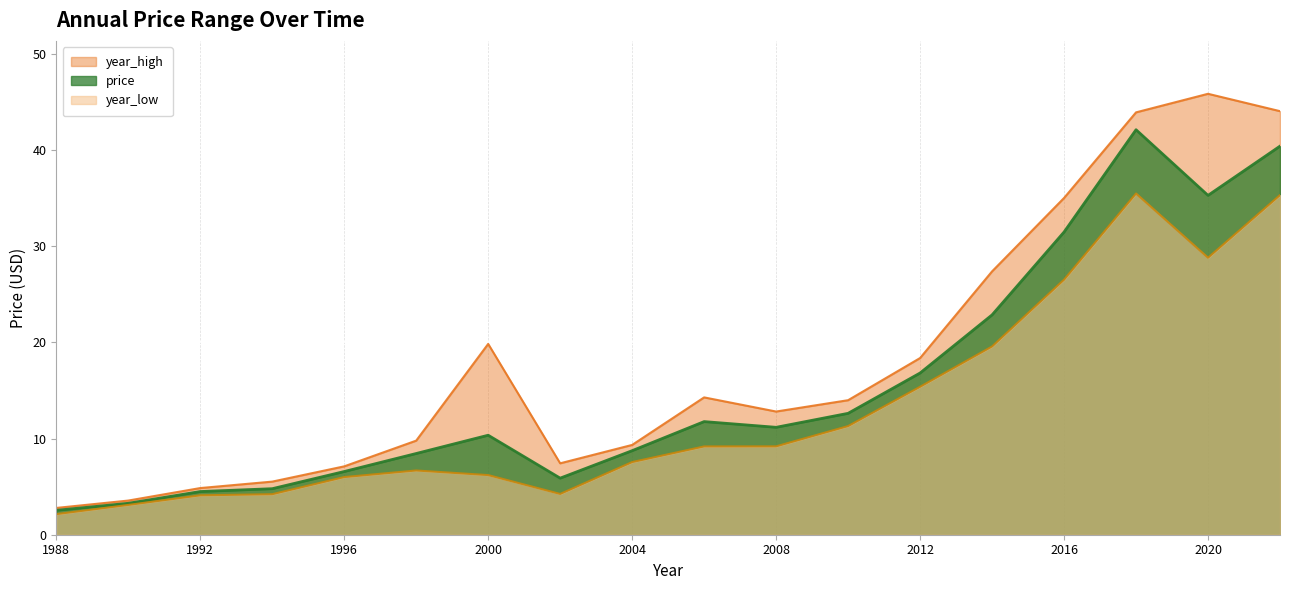

True or false: year_low and price intersect in this chart.

False